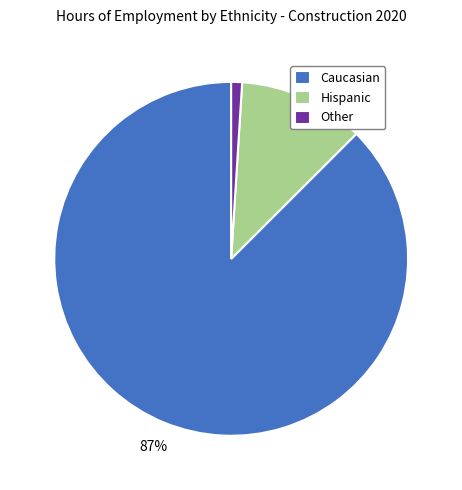

The Hispanic slice represents 1% of the pie. True or false?

False